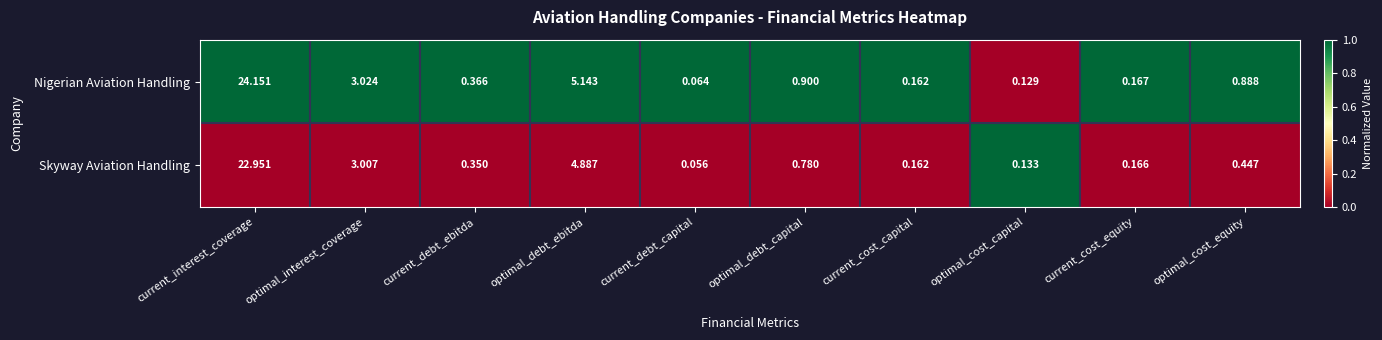

At which category does the chart reach its peak across all series?

current_interest_coverage